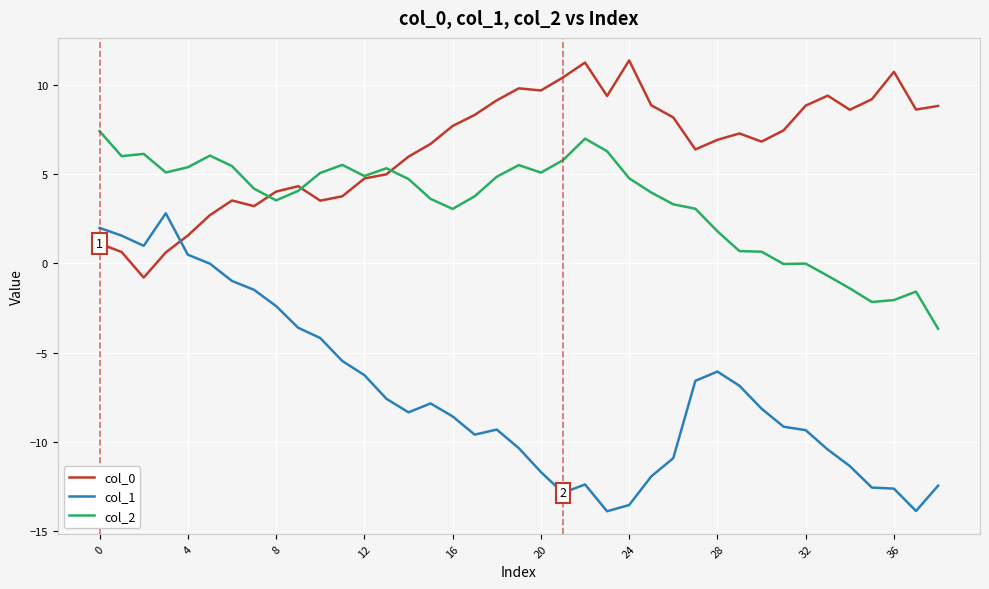

Which series has the largest range (max minus min)?

col_1